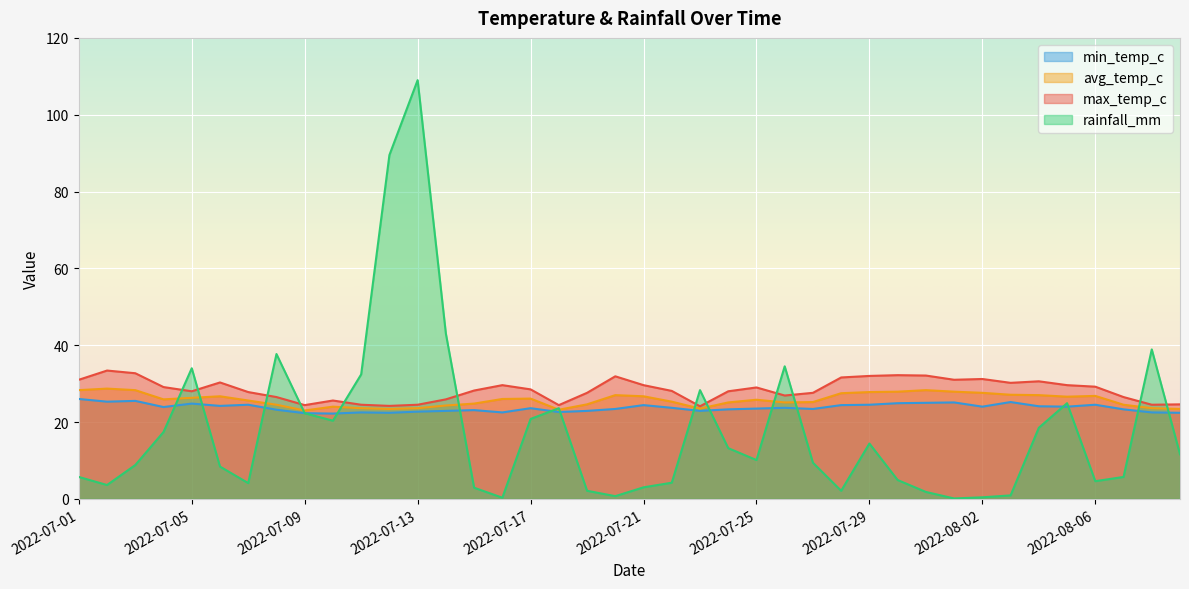

What is the value of the rainfall_mm point at the 17th from the left?

20.8